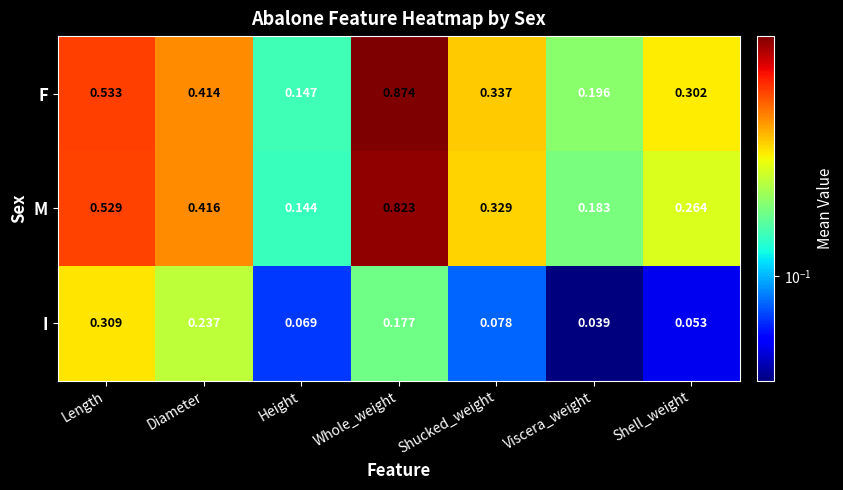

Rank the series by their maximum value, from highest to lowest.

F, M, I